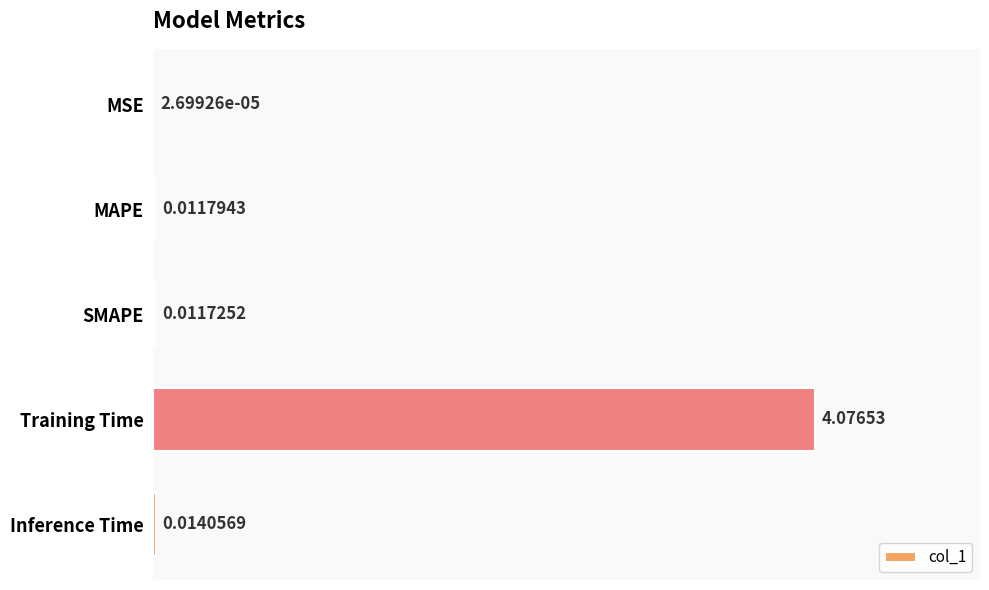

Which label corresponds to the largest value in the chart?

Training Time